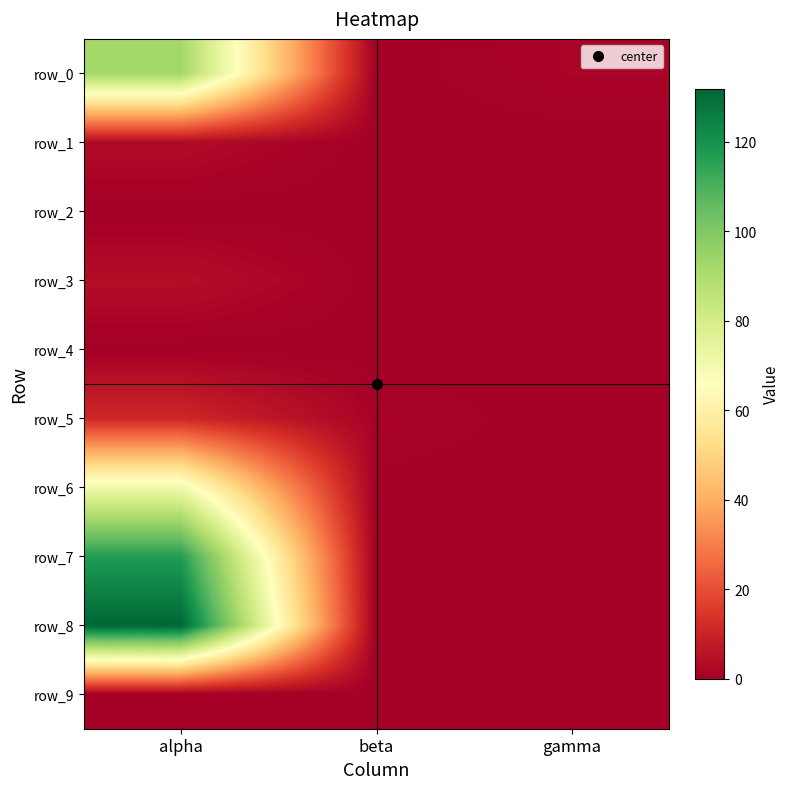

The row_1 series shows 0.0 at gamma. True or false?

True